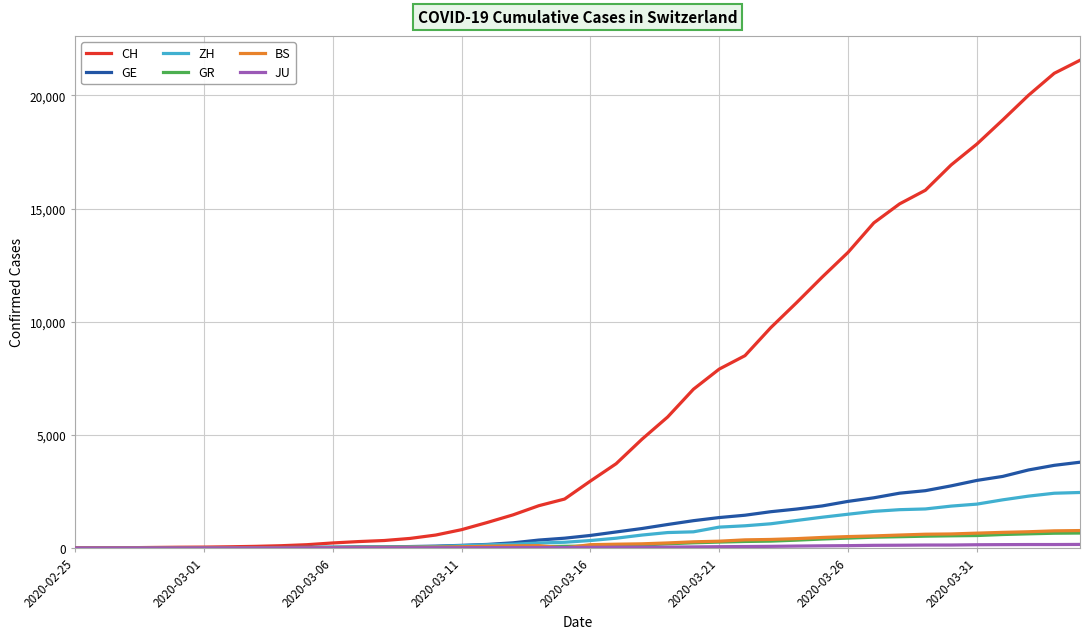

Is this an area chart (filled region under the line)?

No